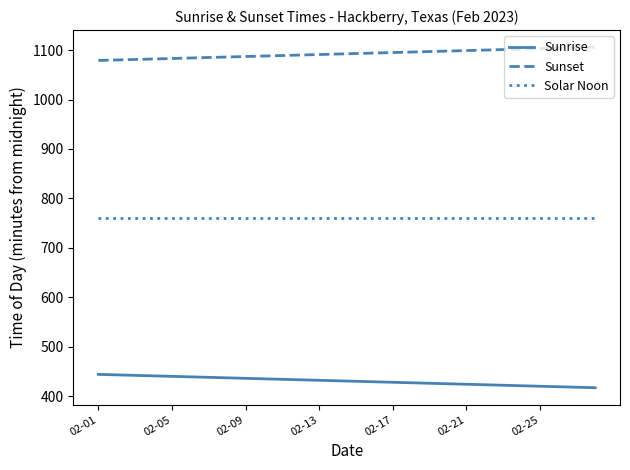

True or false: Solar Noon and Sunrise cross at least once.

False